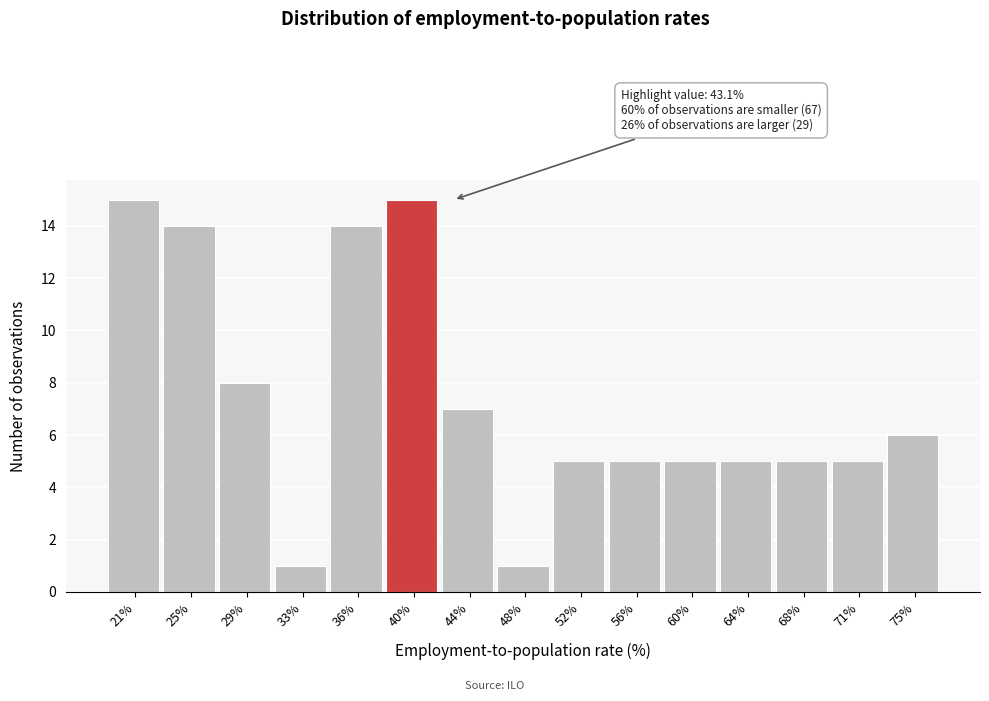

Reading left to right, list all the values displayed in this chart.

21%=15	25%=14	29%=8	33%=1	36%=14	40%=15	44%=7	48%=1	52%=5	56%=5	60%=5	64%=5	68%=5	71%=5	75%=6